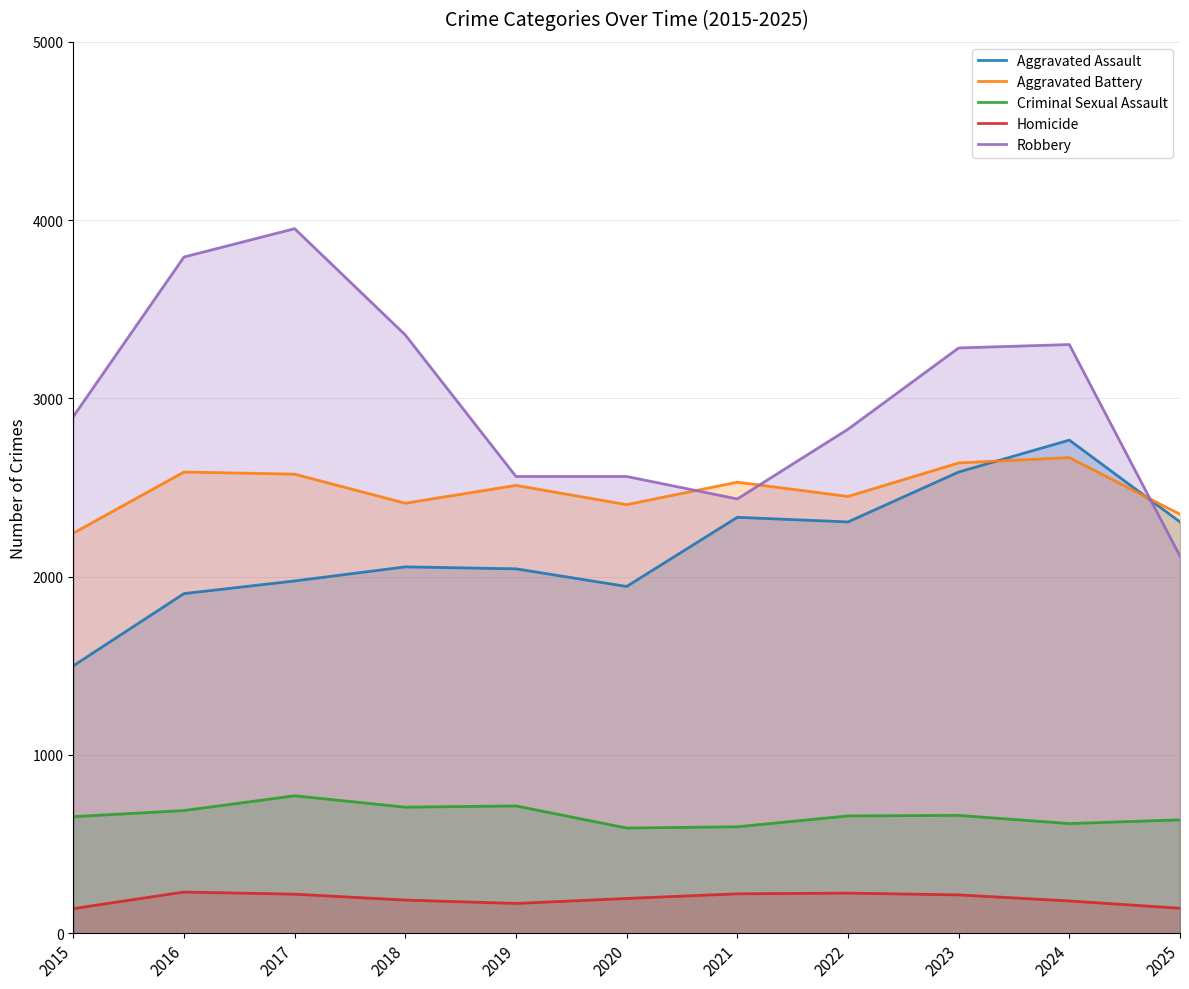

True or false: Aggravated Battery and Homicide intersect in this chart.

False